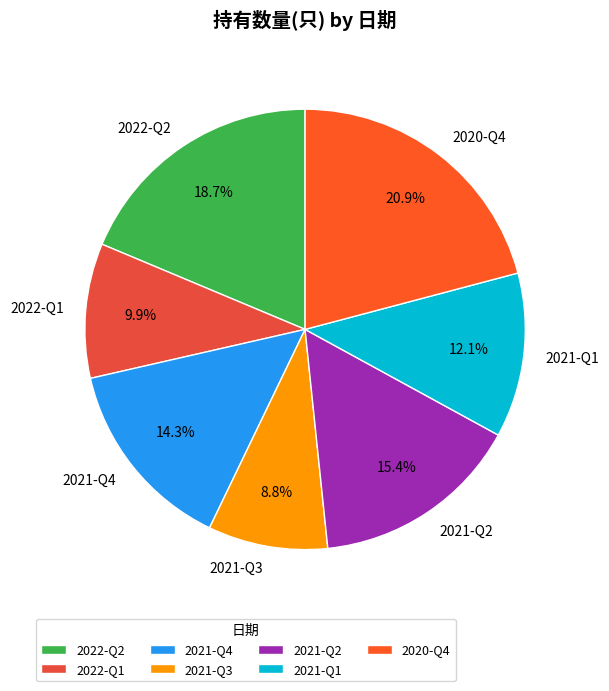

Between 2021-Q1 and 2022-Q1, which is larger?

2021-Q1